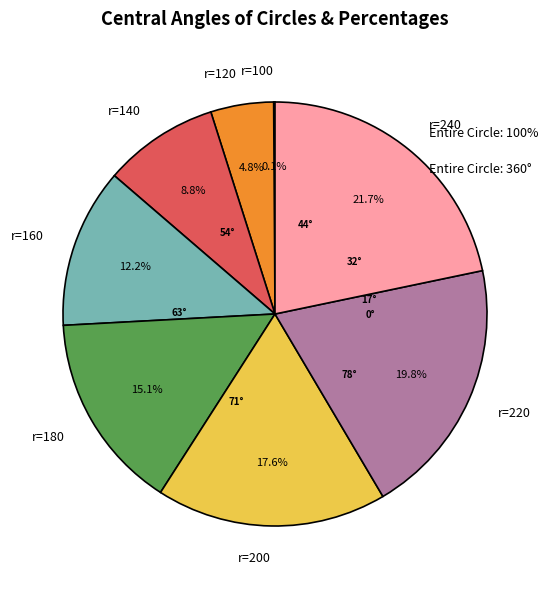

Which has a higher value, r=240 or r=120?

r=240